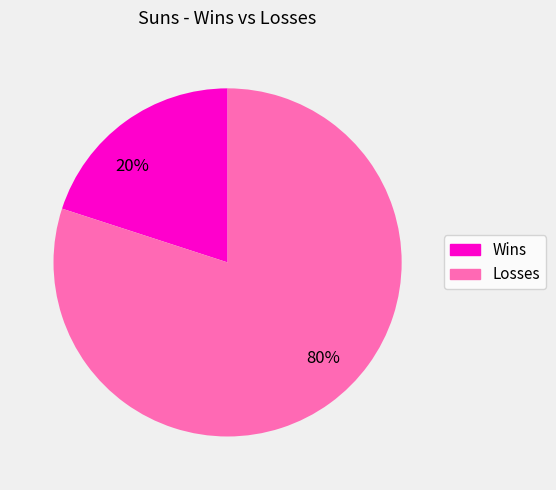

True or false: Losses accounts for 80% of the total.

True